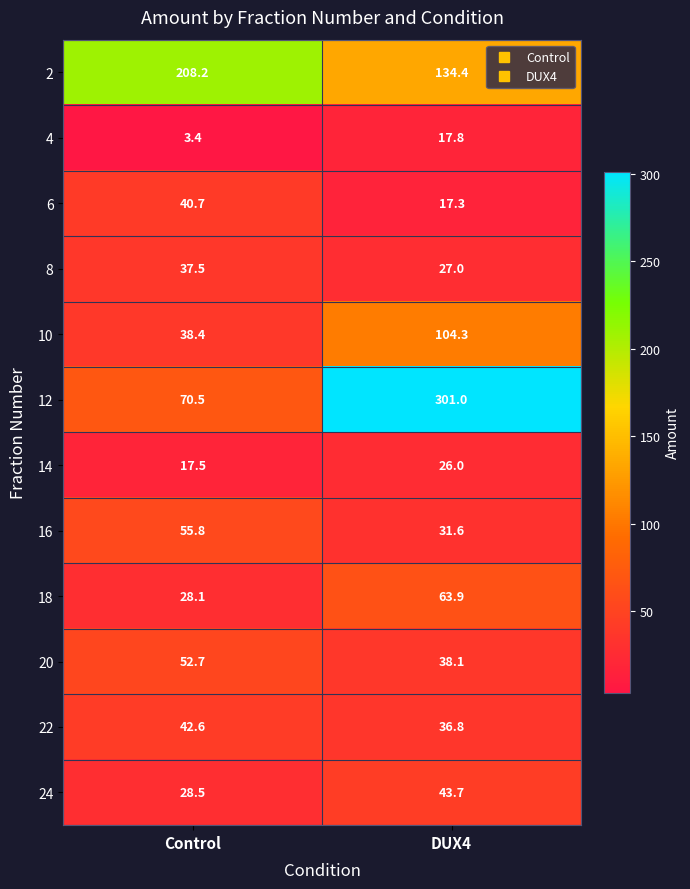

Reading left to right, extract all data points from this chart.

2: Control=208.2	DUX4=134.4
4: Control=3.4	DUX4=17.8
6: Control=40.7	DUX4=17.3
8: Control=37.5	DUX4=27.0
10: Control=38.4	DUX4=104.3
12: Control=70.5	DUX4=301.0
14: Control=17.5	DUX4=26.0
16: Control=55.8	DUX4=31.6
18: Control=28.1	DUX4=63.9
20: Control=52.7	DUX4=38.1
22: Control=42.6	DUX4=36.8
24: Control=28.5	DUX4=43.7